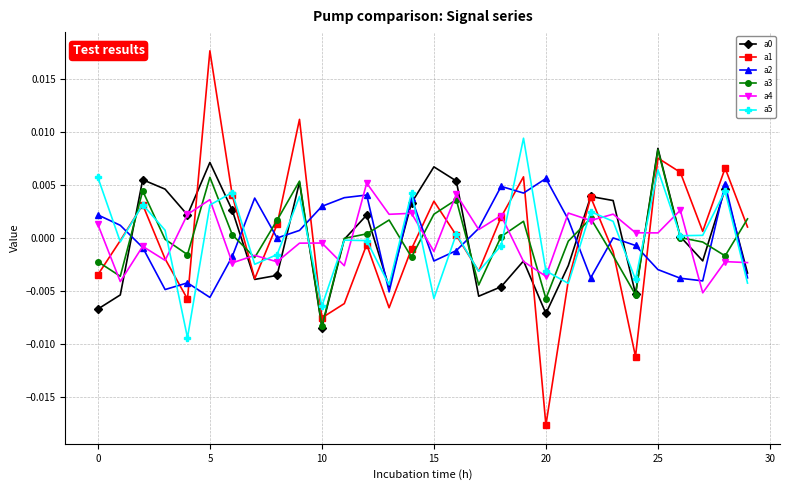

True or false: a2 and a3 intersect in this chart.

True